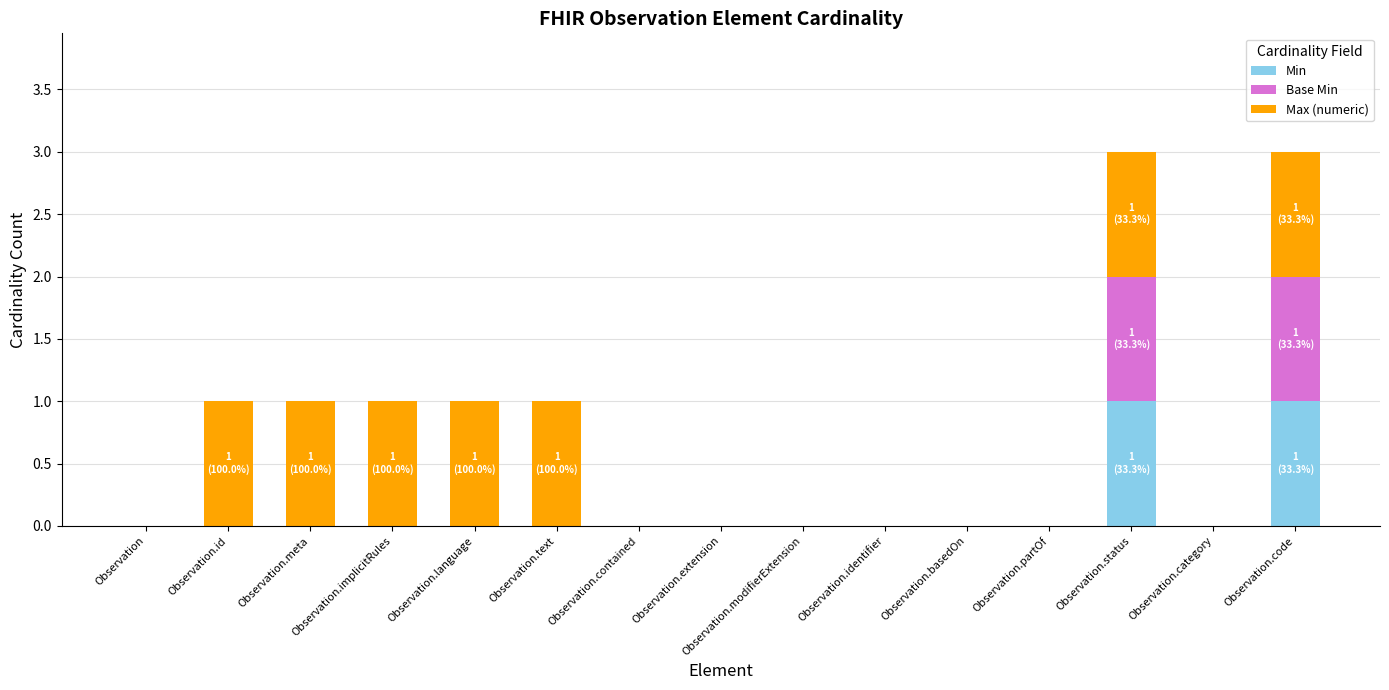

Is it true that Min equals 0 at Observation.category?

True